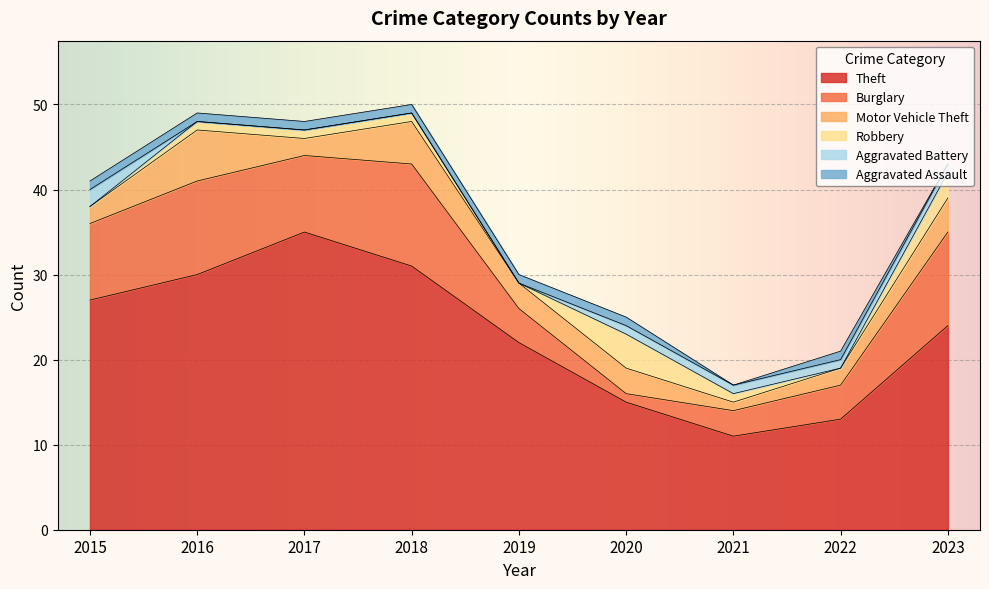

True or false: Burglary and Theft intersect in this chart.

False